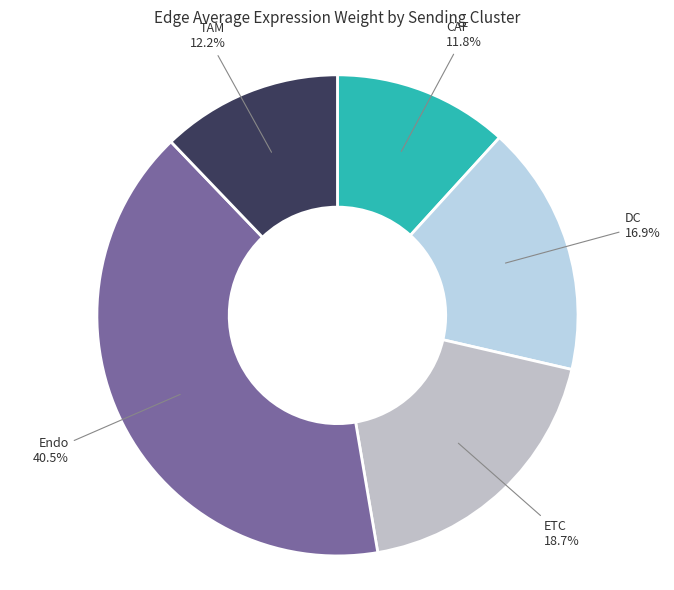

How many segments does this pie chart have?

5